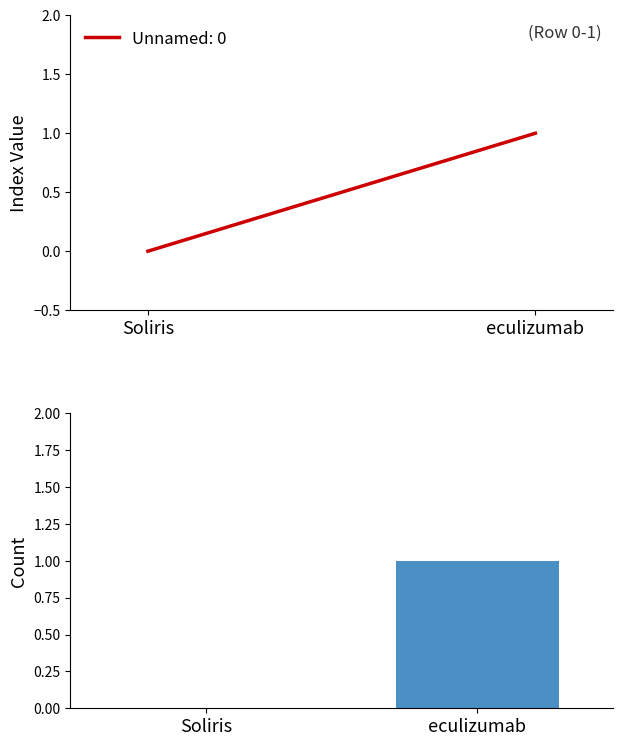

Reading right to left, transcribe all the data shown in this chart.

1	0